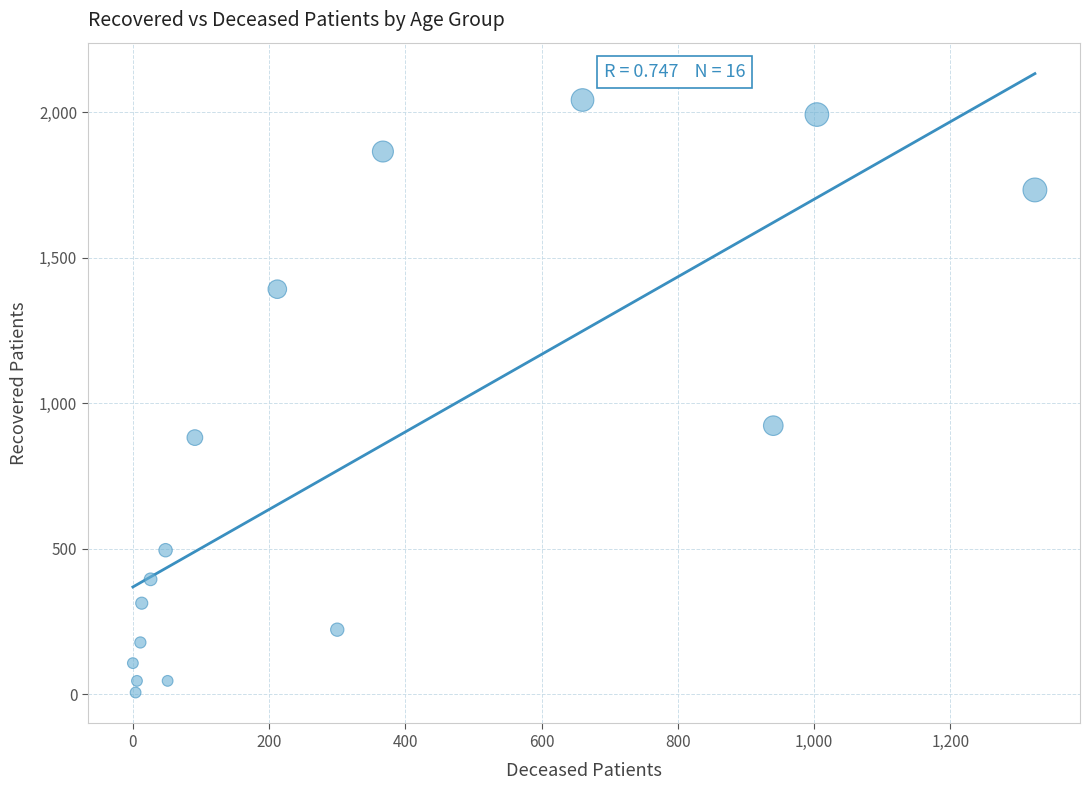

What Y value in the scatter plot is closest to 1024?

923